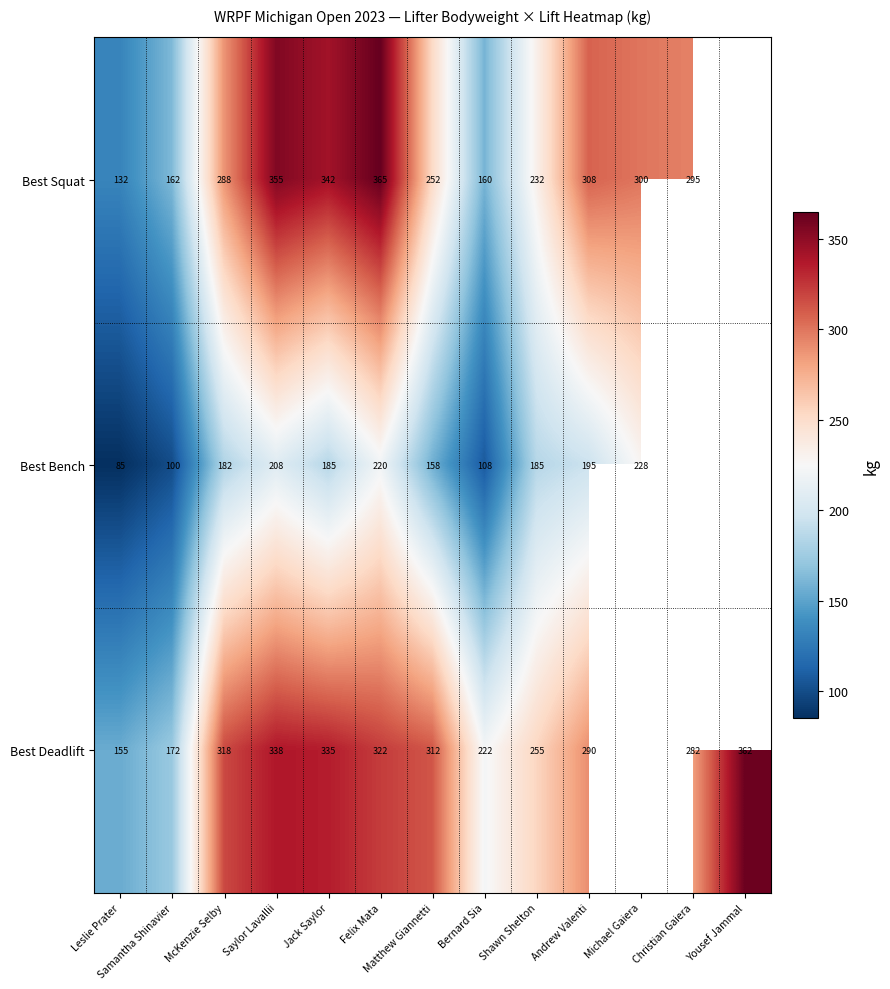

At Saylor Lavallii, list the series in order from largest to smallest.

Best Squat, Best Deadlift, Best Bench